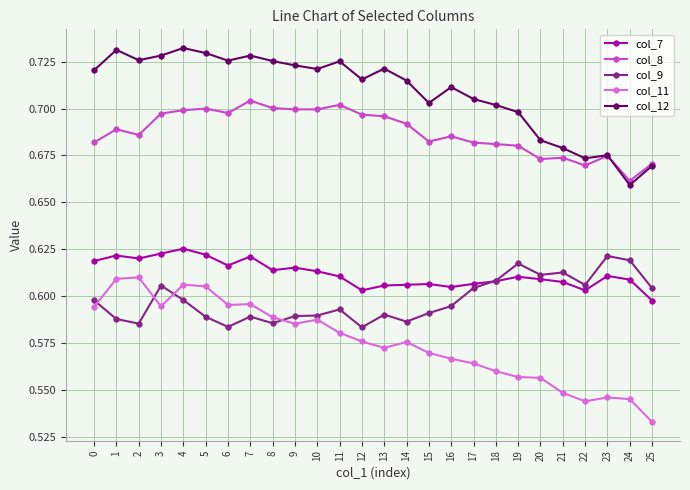

What is the sum of the col_12 values at 7 and 4?

1.5